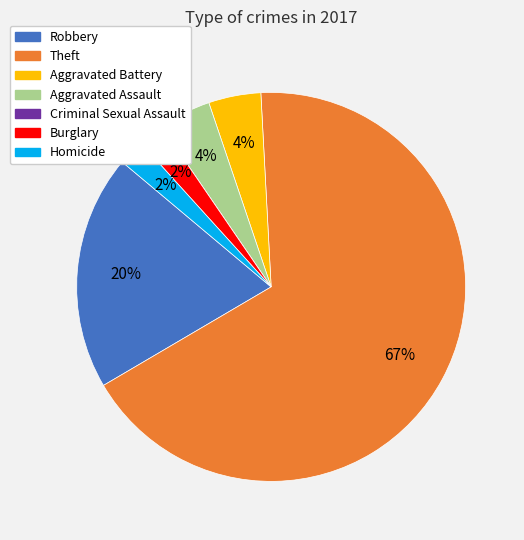

To the nearest percent, what portion does Burglary represent?

2%